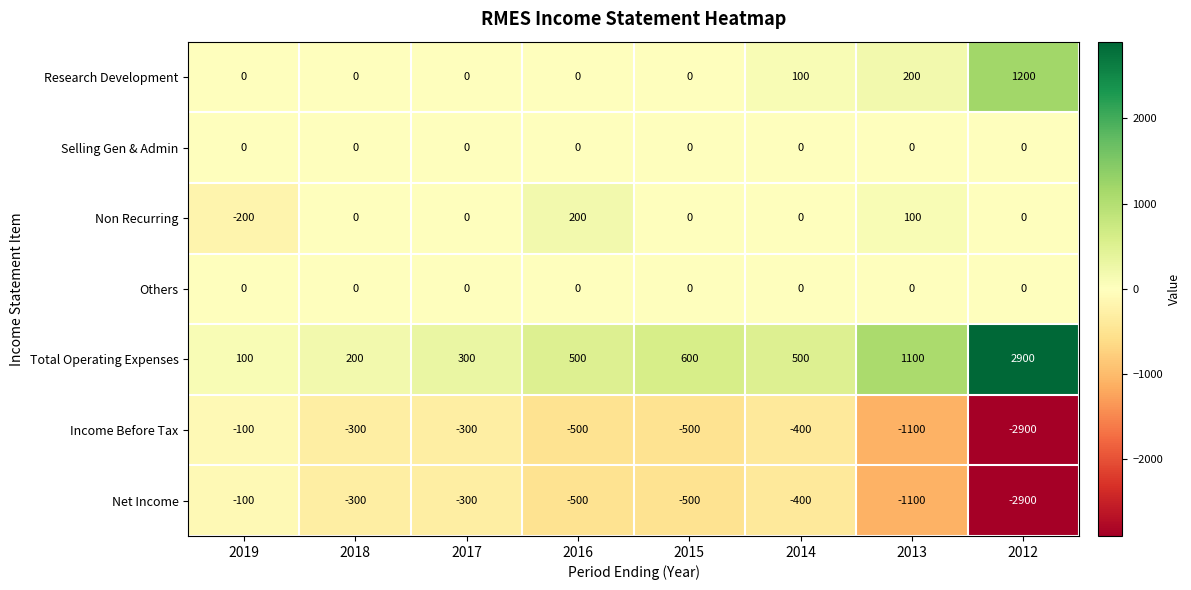

At how many categories does at least one series exceed 2889?

1